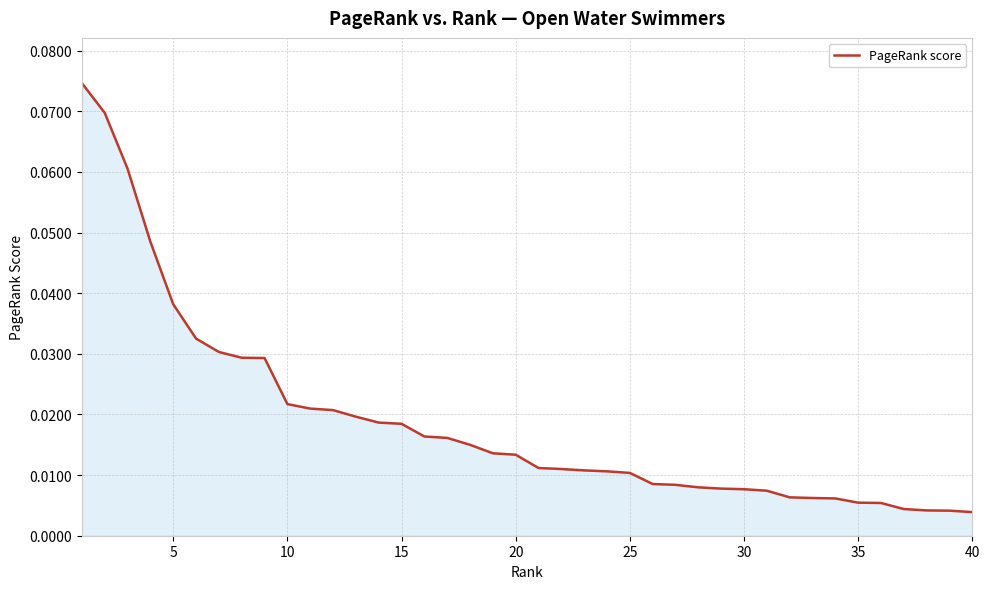

What is the difference between the maximum and minimum values?

0.1